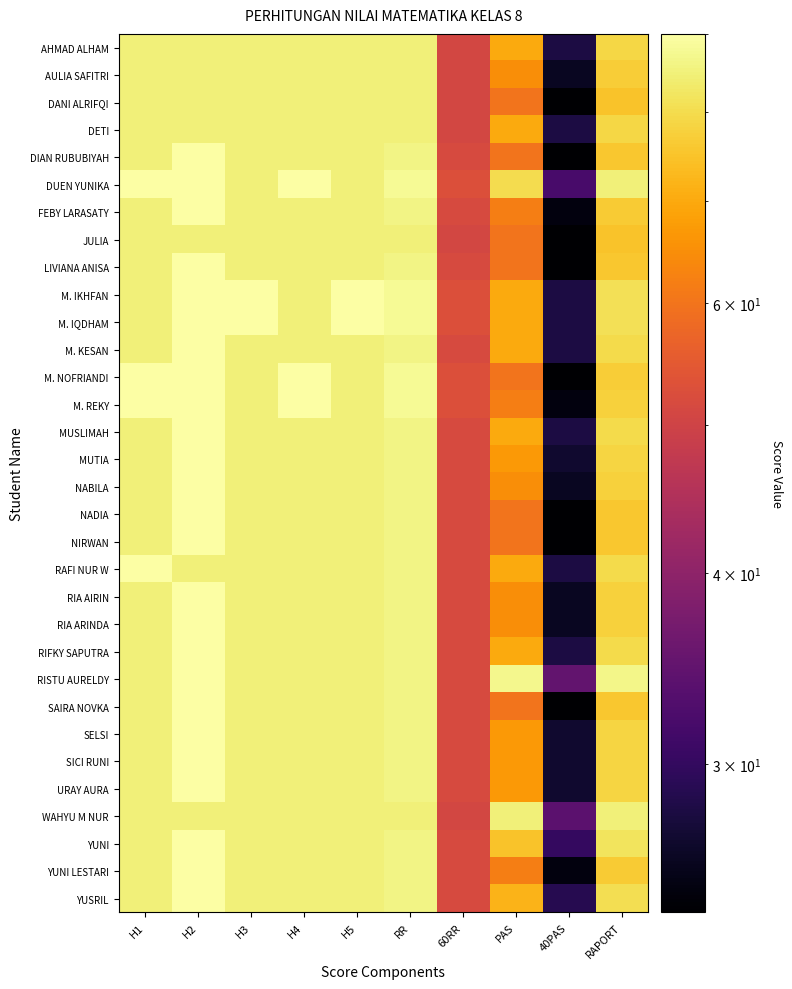

Which category has the highest value across all series?

H2